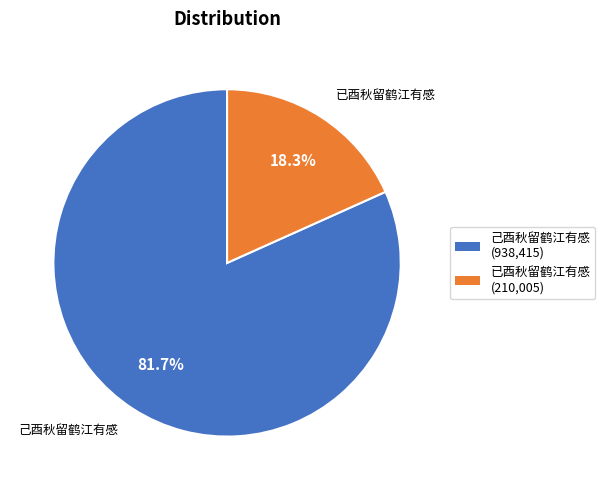

Which category has the smallest portion of the pie?

已酉秋留鹤江有感